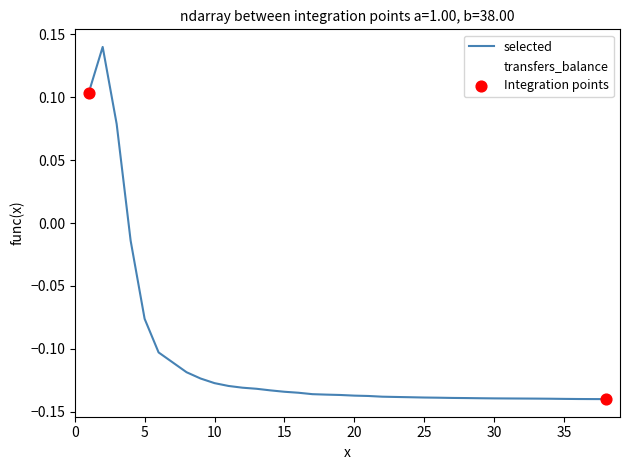

What are all the series names shown in the legend?

selected, transfers_balance